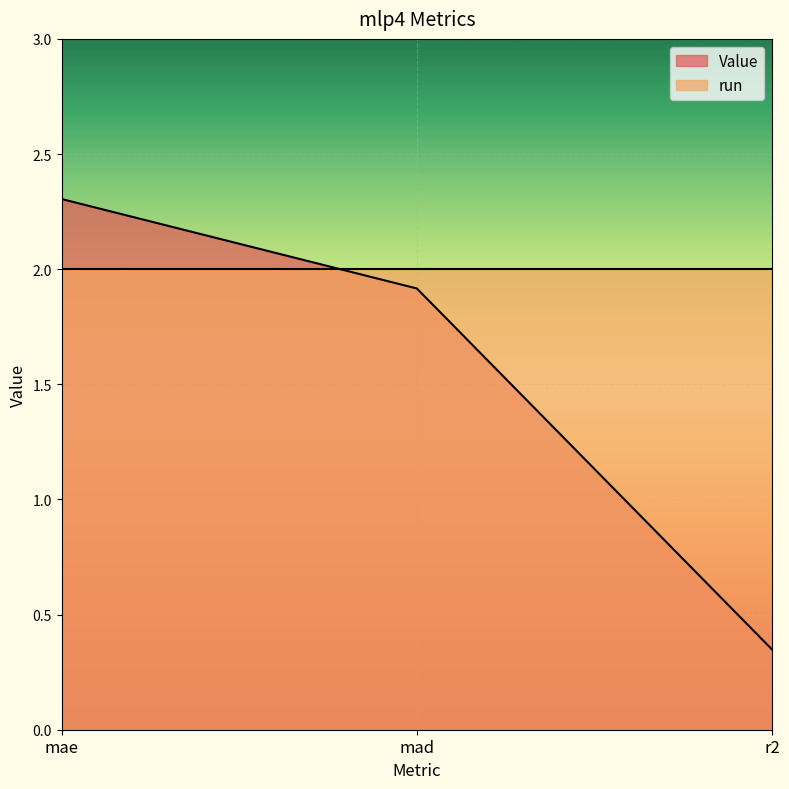

Reading right to left, list all the values displayed in this chart.

r2=0.3	mad=1.9	mae=2.3